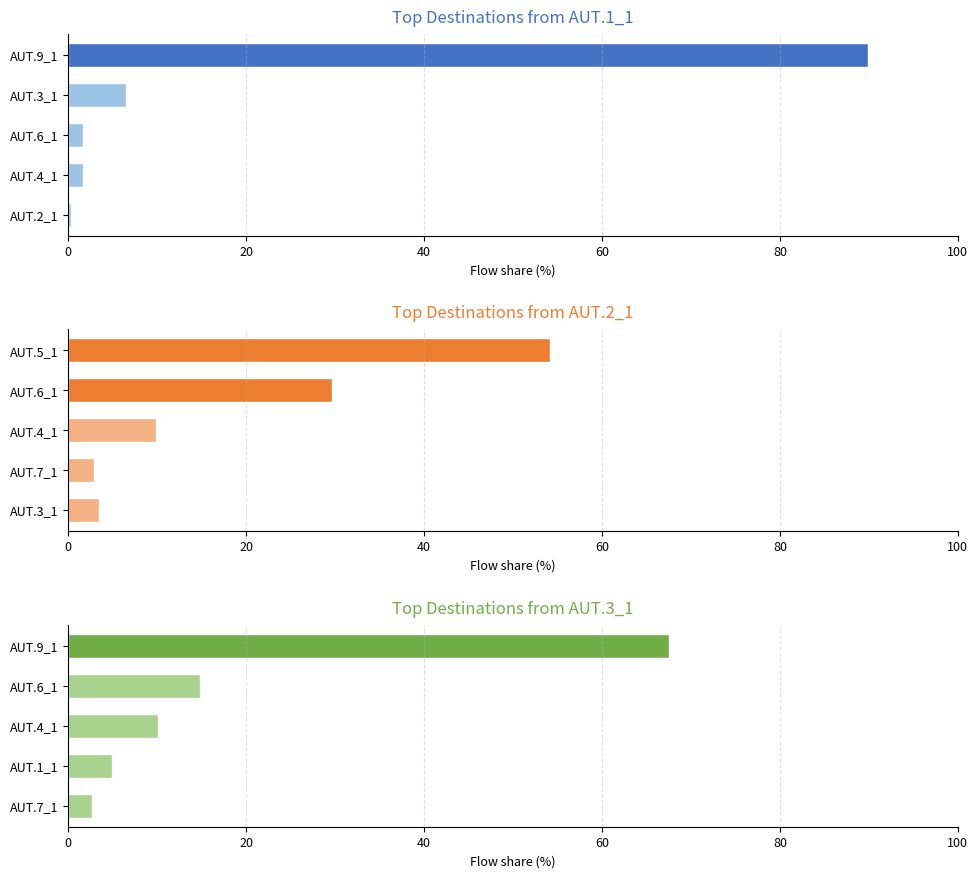

List the series in order of their peak value, highest first.

AUT.1_1, AUT.3_1, AUT.2_1